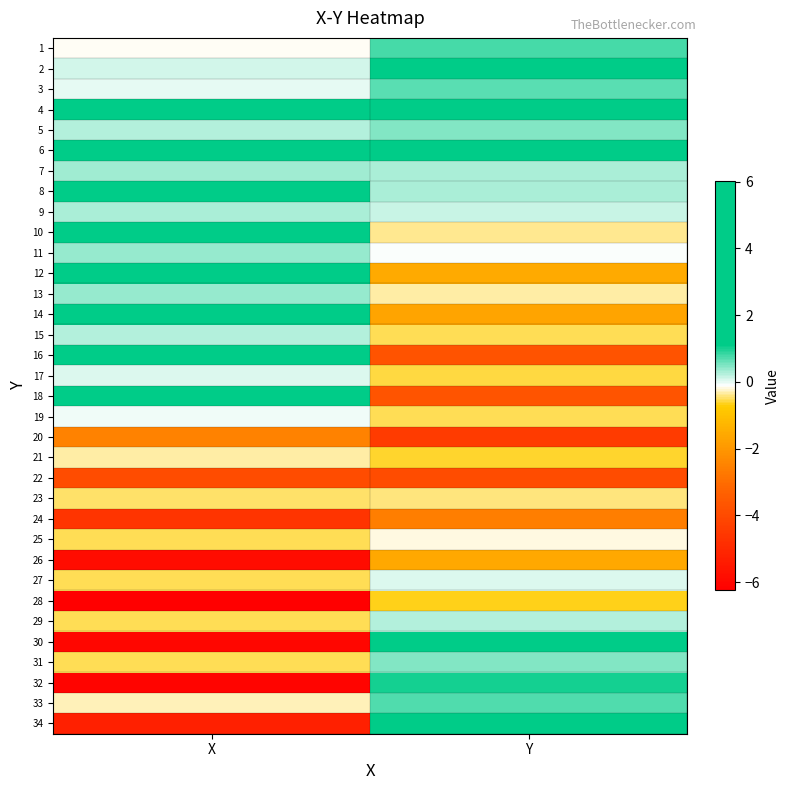

List the series in order of their peak value, highest first.

8, 6, 2, 10, 12, 14, 4, 16, 18, 30, 34, 32, 1, 33, 3, 5, 31, 13, 11, 7, 9, 29, 15, 17, 27, 19, 25, 21, 23, 28, 26, 20, 24, 22